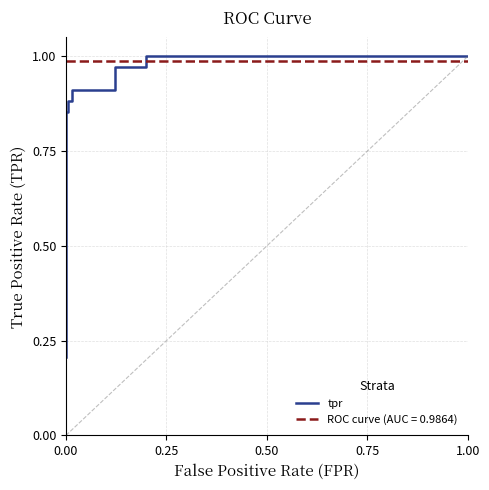

What is the difference between the second highest and minimum values?

0.8